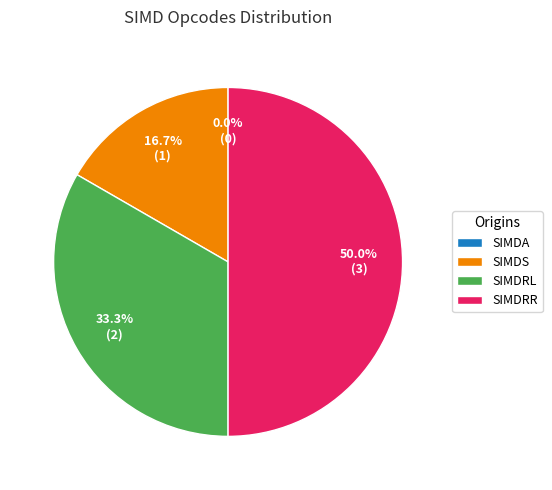

Is there any slice that represents more than half of the pie?

No